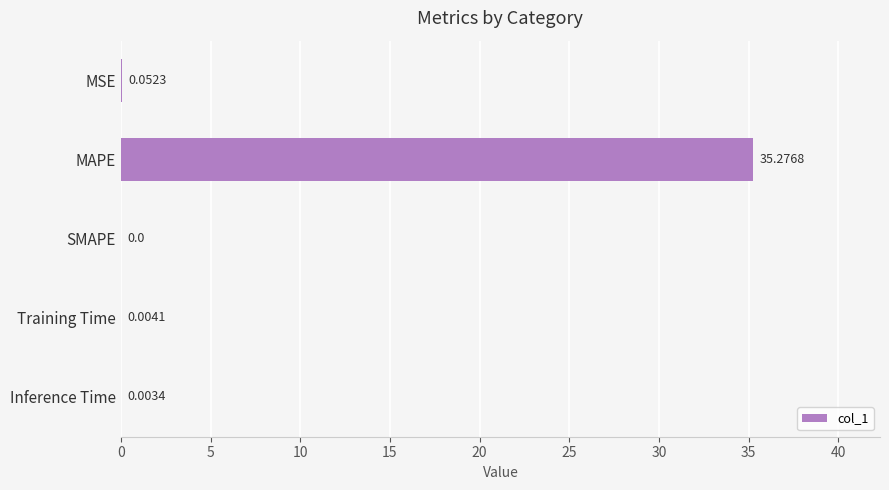

Between MSE and SMAPE, which is larger?

MSE